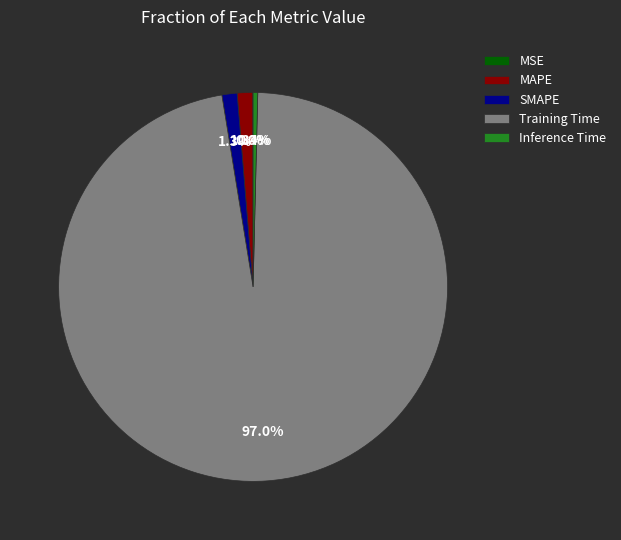

To the nearest percent, what is the difference between the Training Time and MAPE slice percentages?

96%